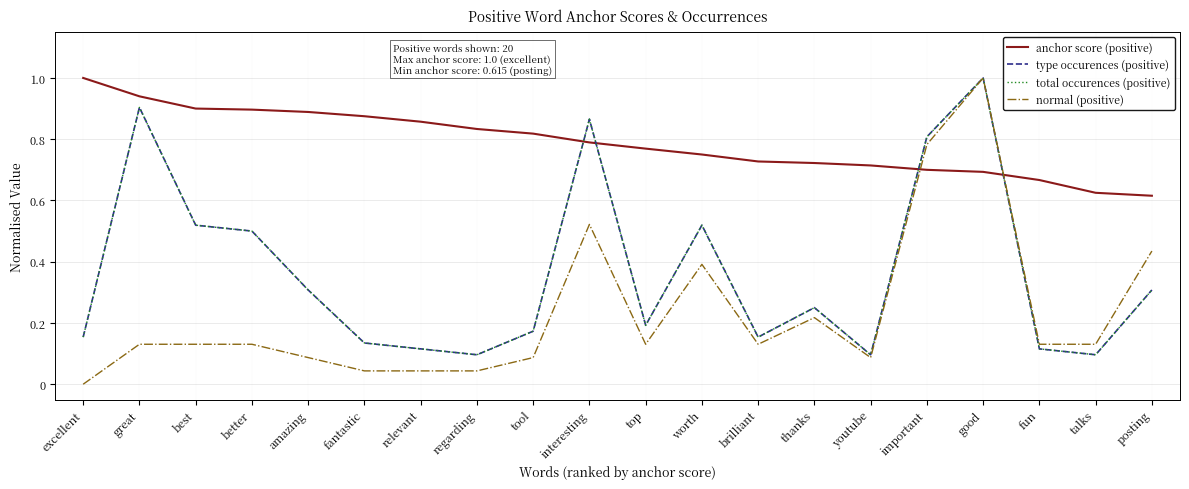

What is the value of the total occurences (positive) point at the 2nd from the left?

0.9